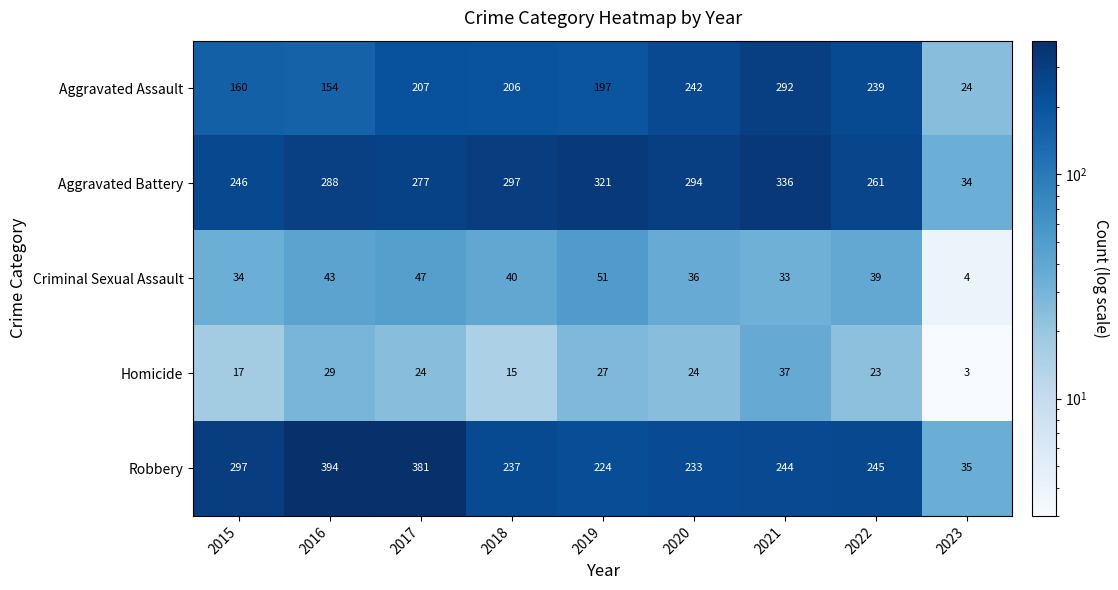

At how many categories does at least one series exceed 245?

8